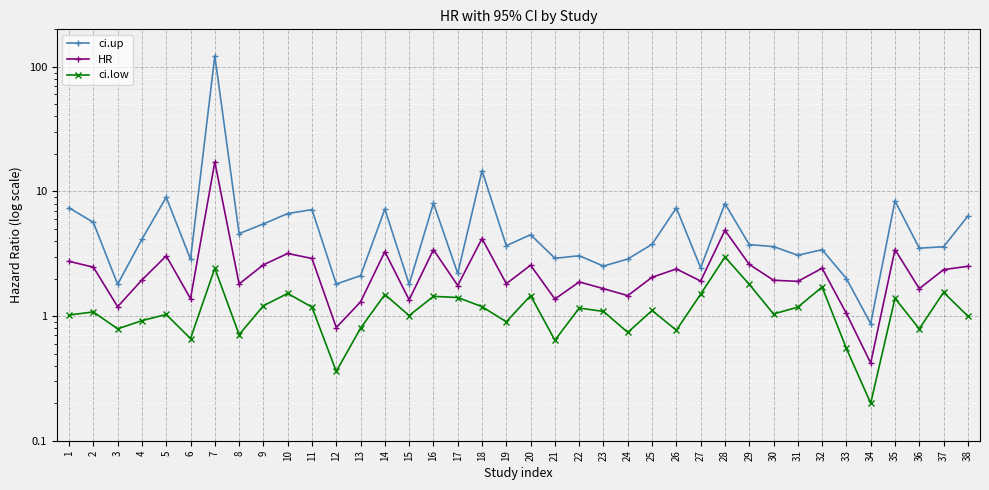

Rank the series at 15 from highest to lowest value.

ci.up, HR, ci.low